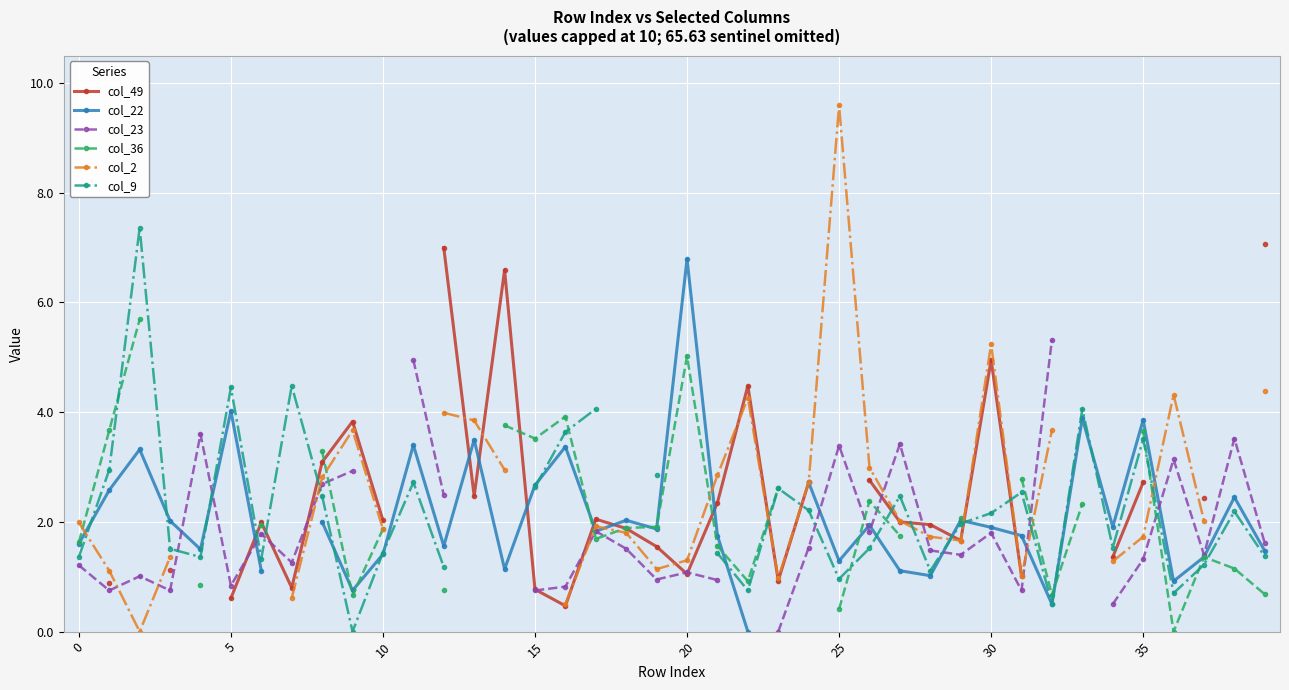

True or false: col_23 has more than 2 points higher than both neighbors.

True